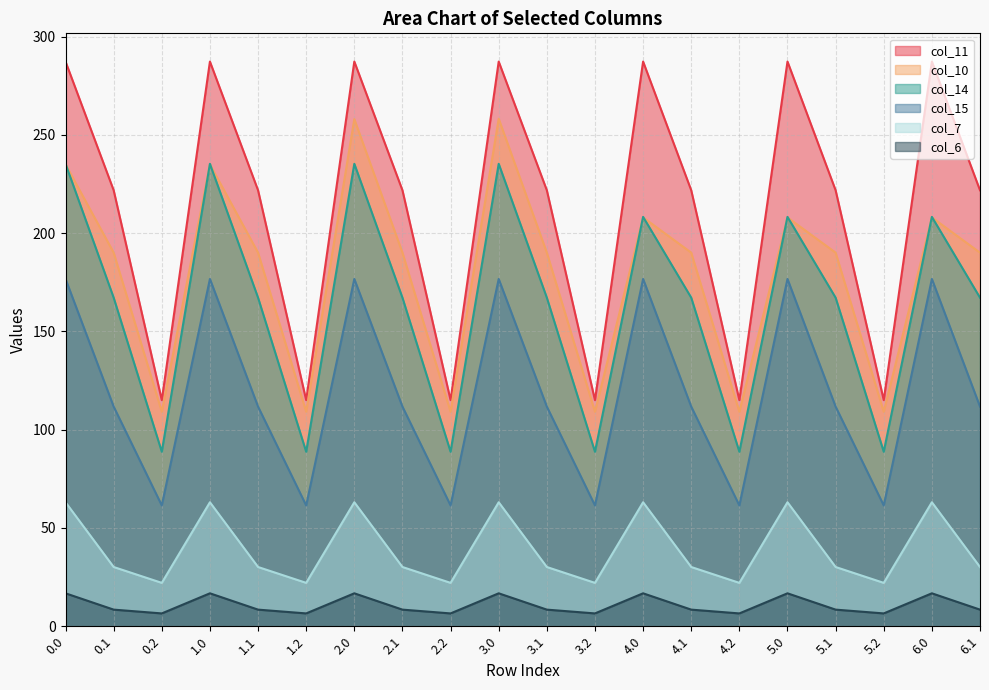

True or false: col_6 has a value of 2.4 at 1.1.

False